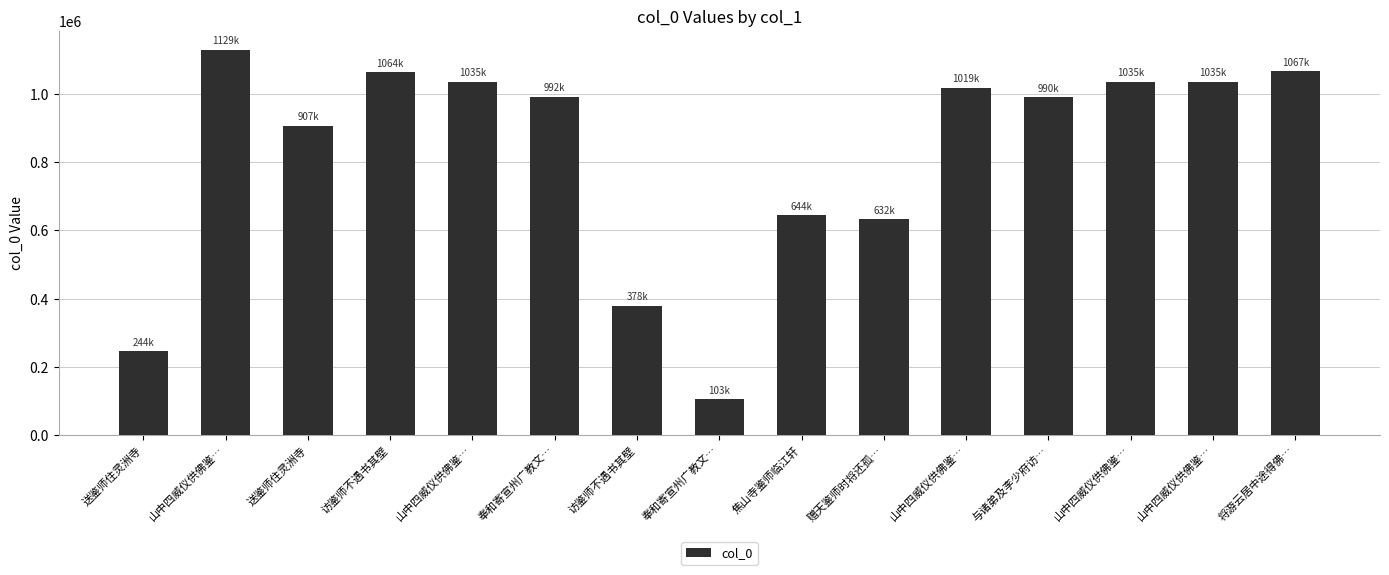

How many data points are less than 992605?

7